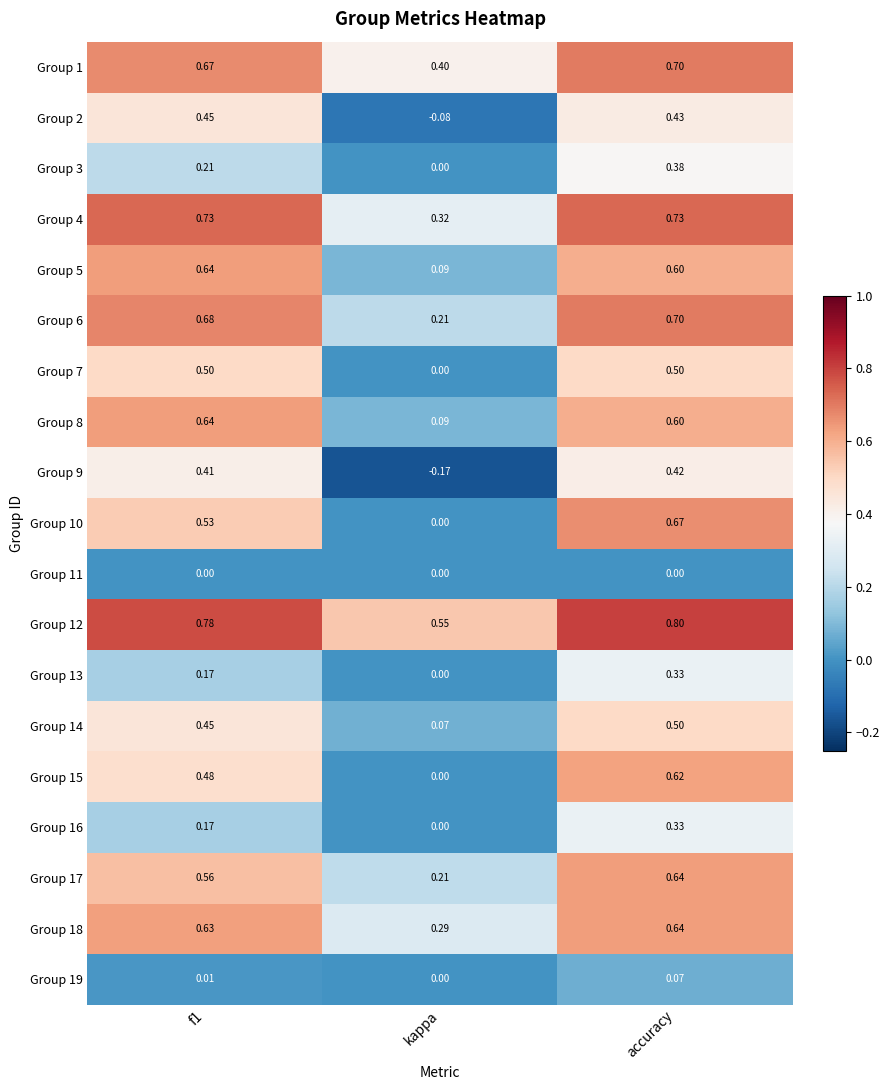

Where is Group 6 nearest to the value 0?

kappa